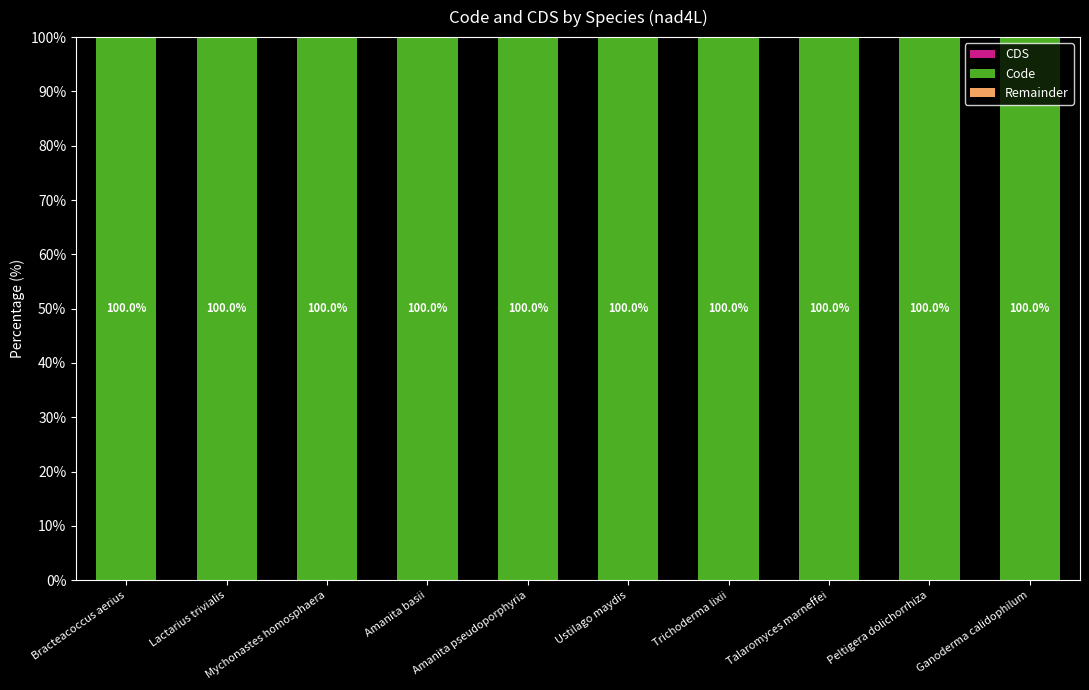

Which category has the lowest value in the Remainder series?

Bracteacoccus aerius